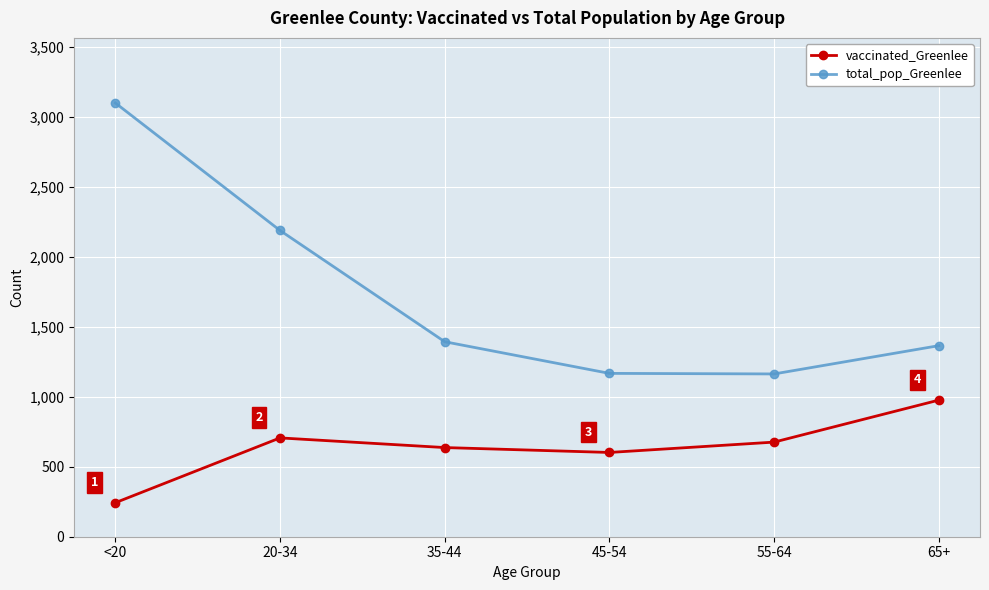

What is the maximum value shown in the chart?

3099